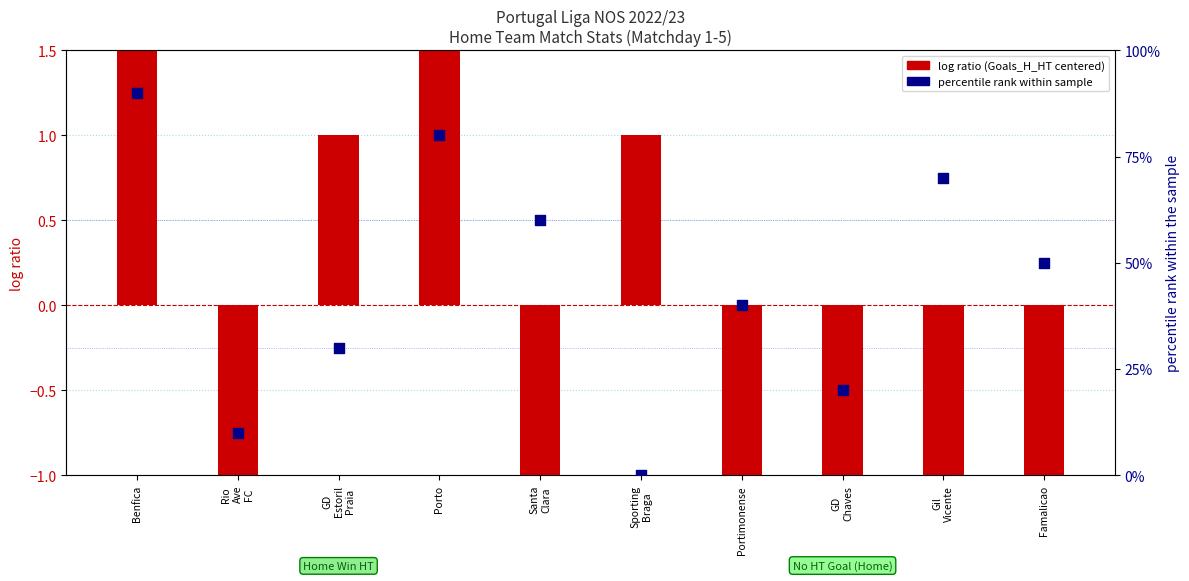

Which series contains the lowest Y value?

log ratio (Goals_H_HT centered)